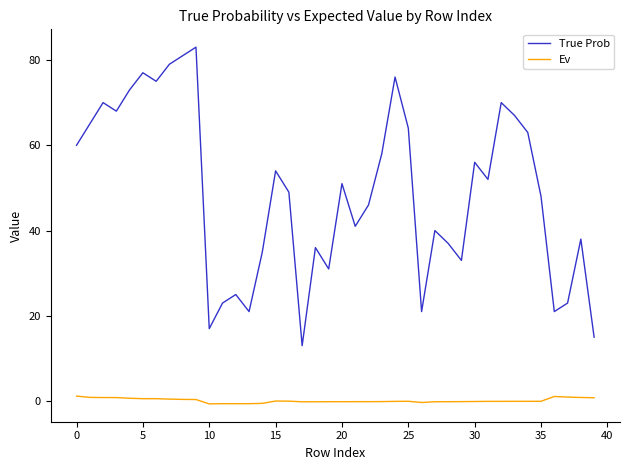

What is the average value of the Ev series?

0.1